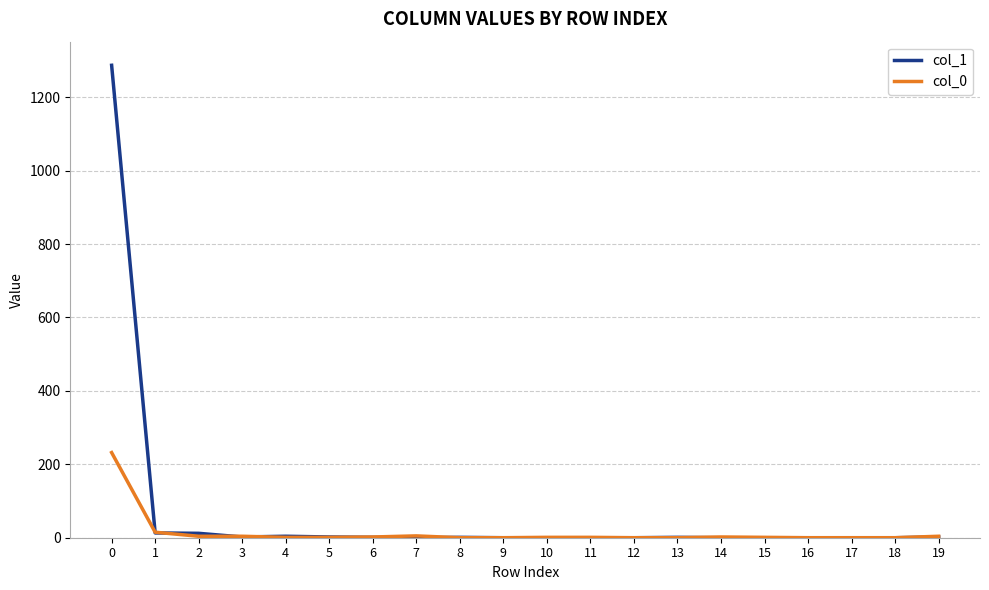

List the series in order of their peak value, highest first.

col_1, col_0